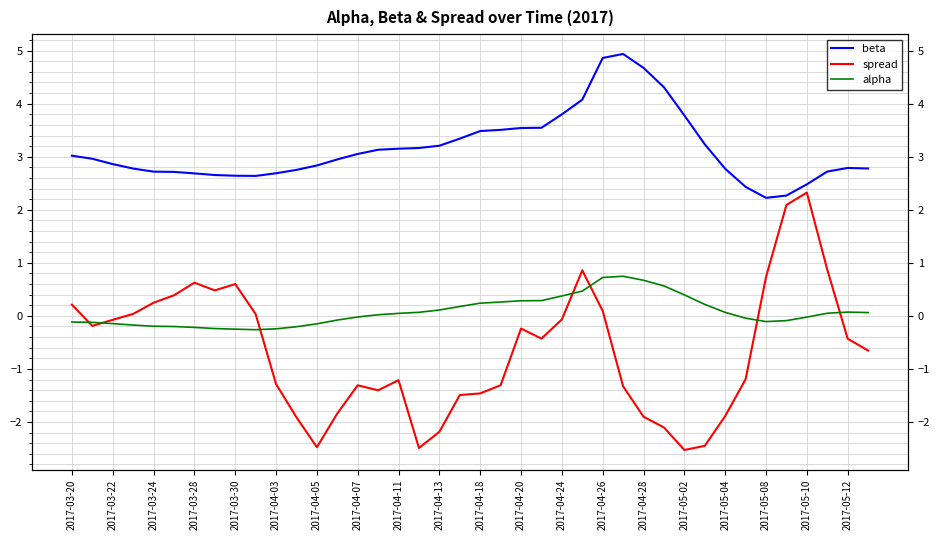

What is the spread (max minus min) of values at 23?

4.0